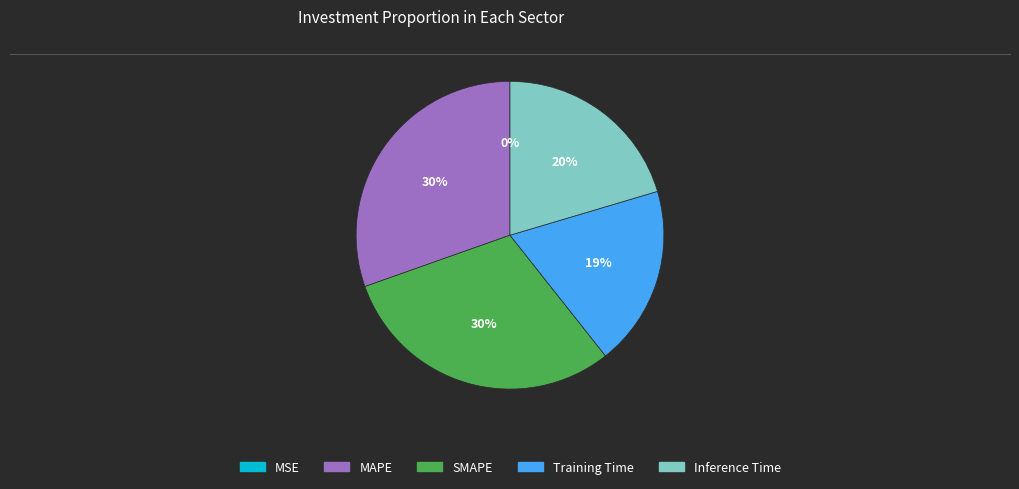

Is there any slice that represents more than half of the pie?

No